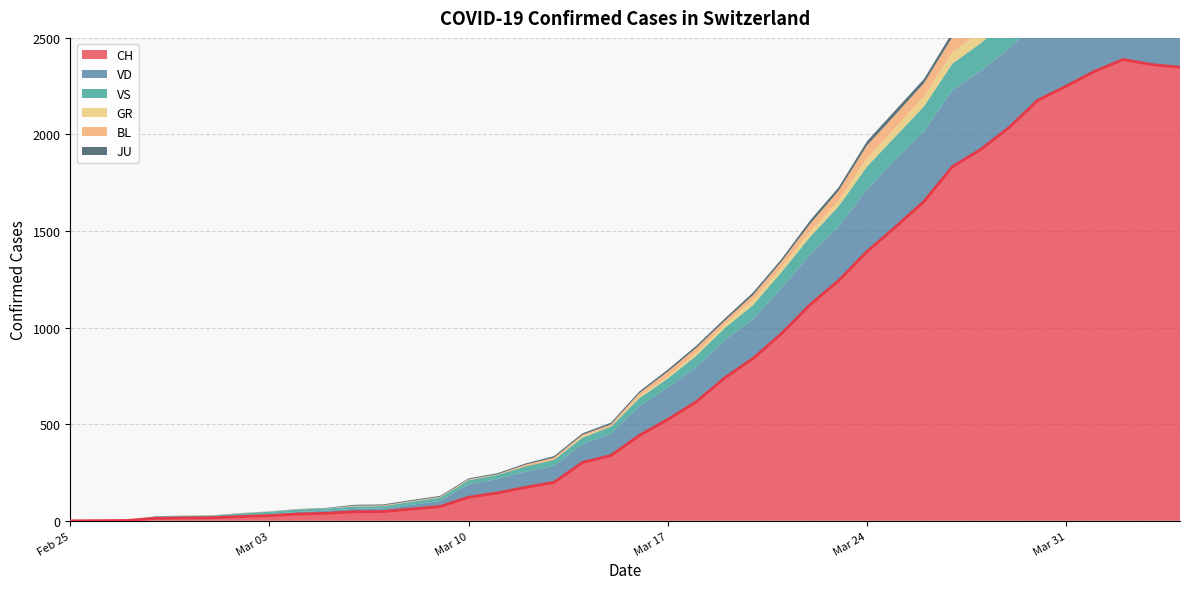

True or false: GR has a value of 38 at 1.

False